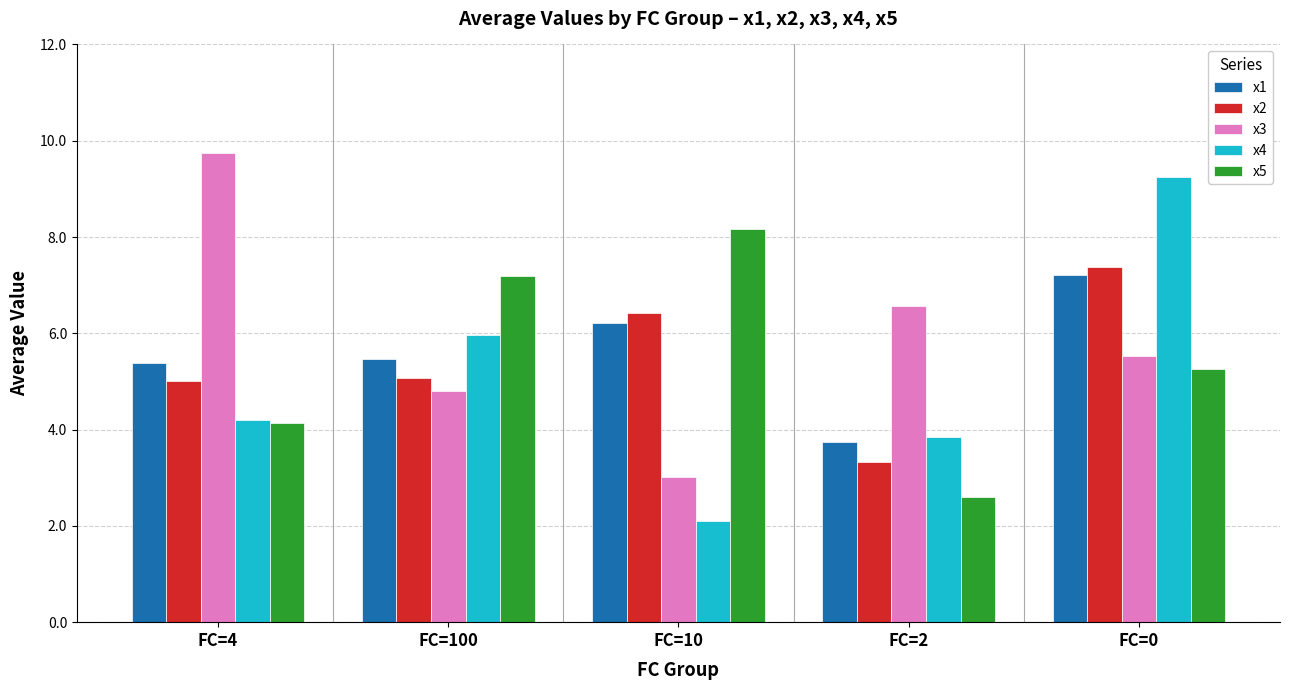

Is the value of x1 at FC=10 greater than the value of x3 at FC=2?

No